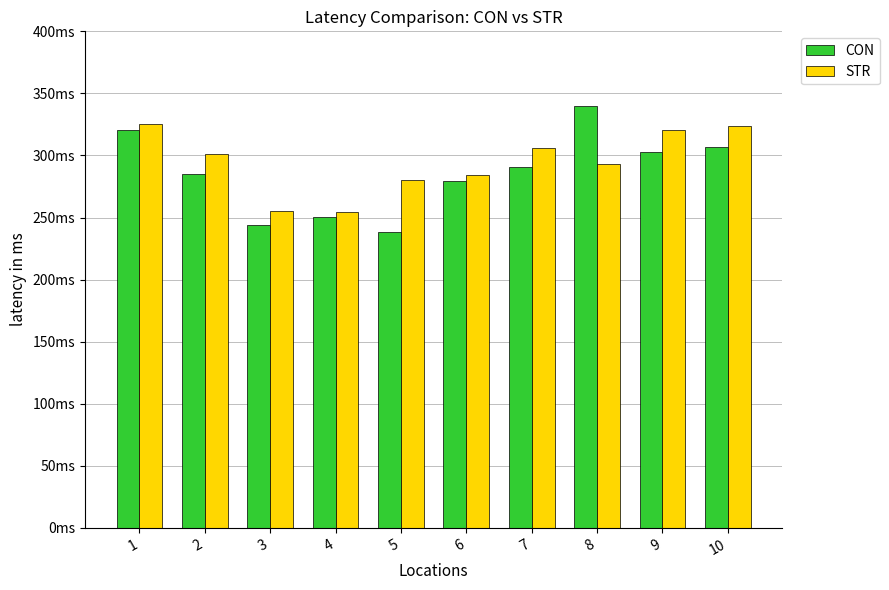

List the series in order of their overall mean, lowest first.

CON, STR